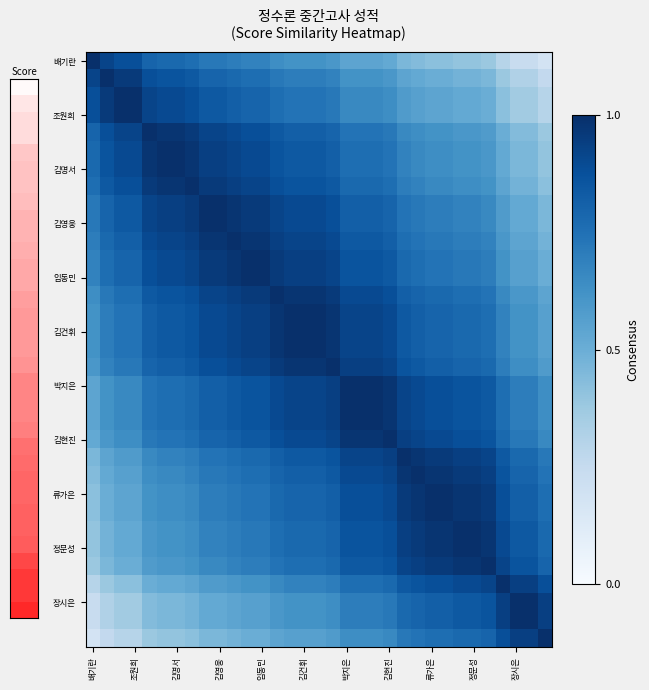

At how many categories does at least one series exceed 0?

33